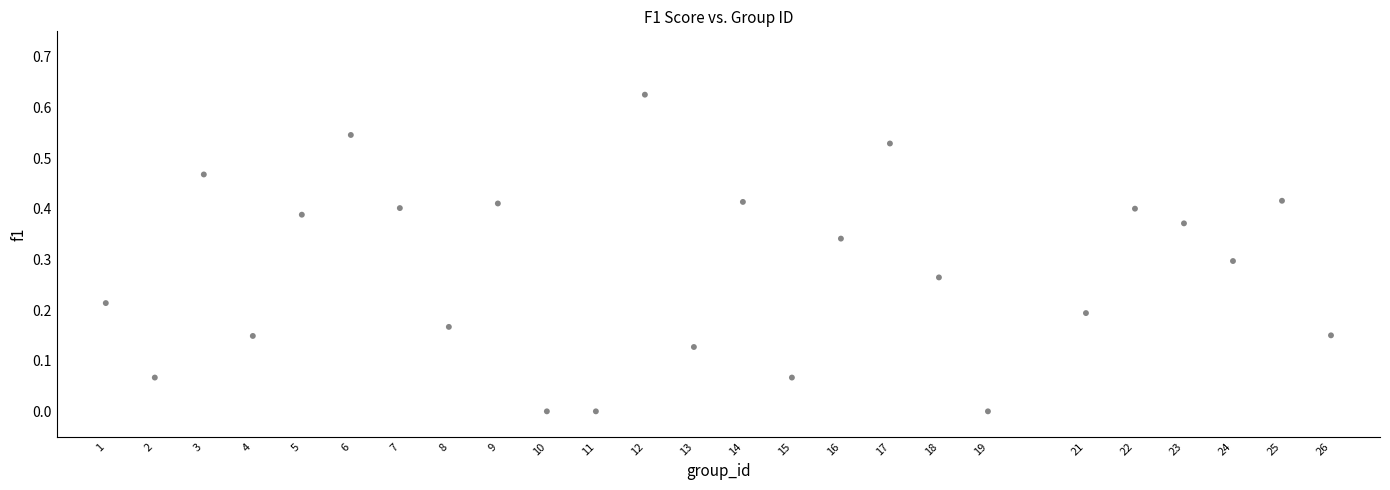

What is the range of X values (max minus min)?

25.0